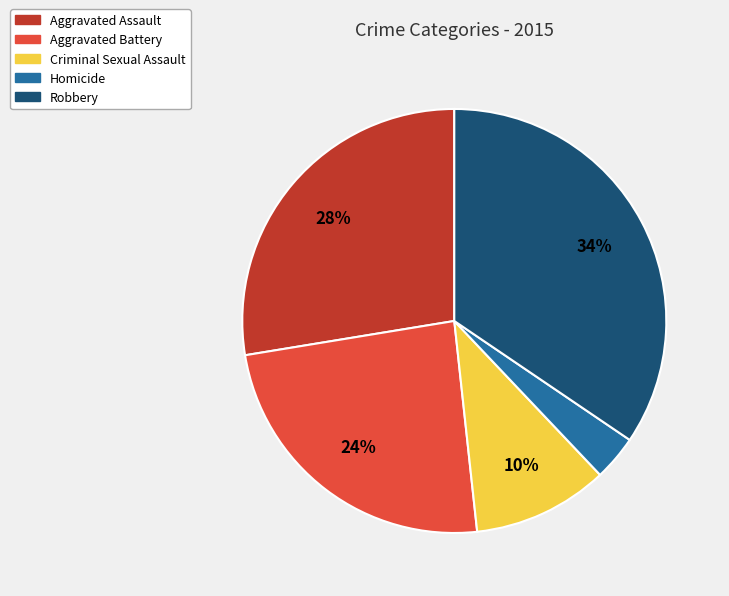

To the nearest percent, what is the difference between the Aggravated Battery and Robbery slice percentages?

10%